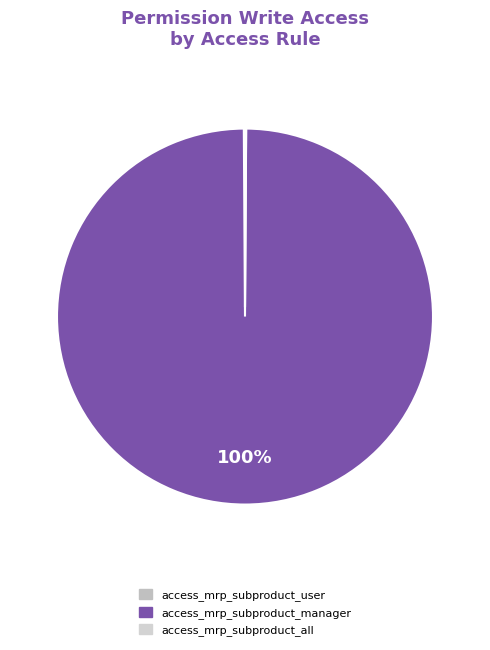

To the nearest percent, what is the combined percentage of access_mrp_subproduct_manager and access_mrp_subproduct_all?

100%